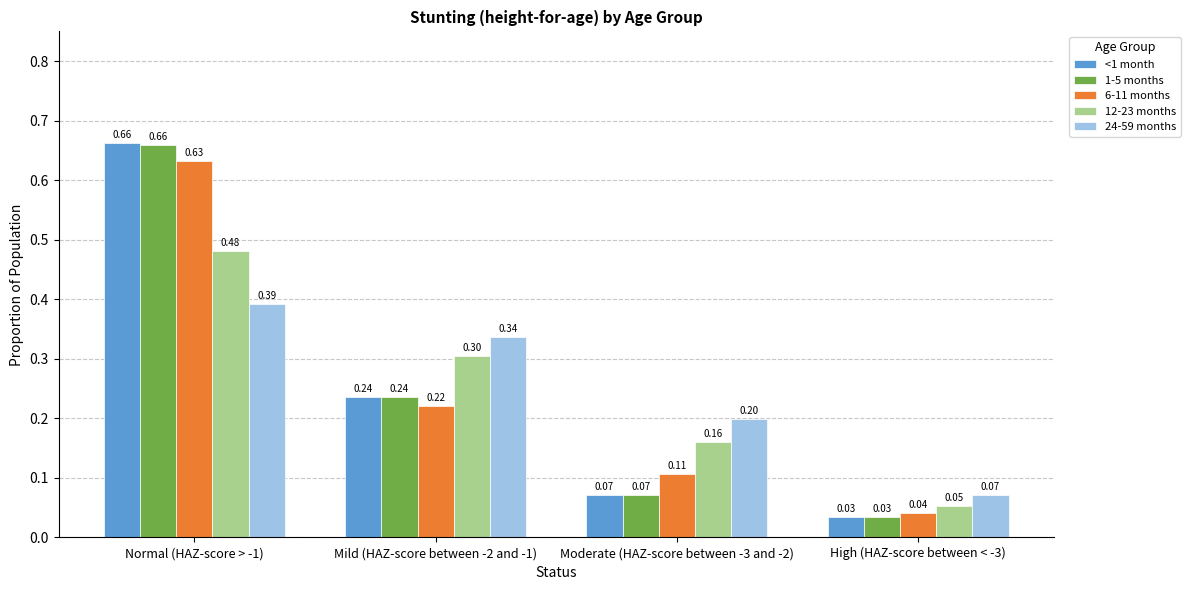

Where is 6-11 months nearest to the value 0?

High (HAZ-score between < -3)